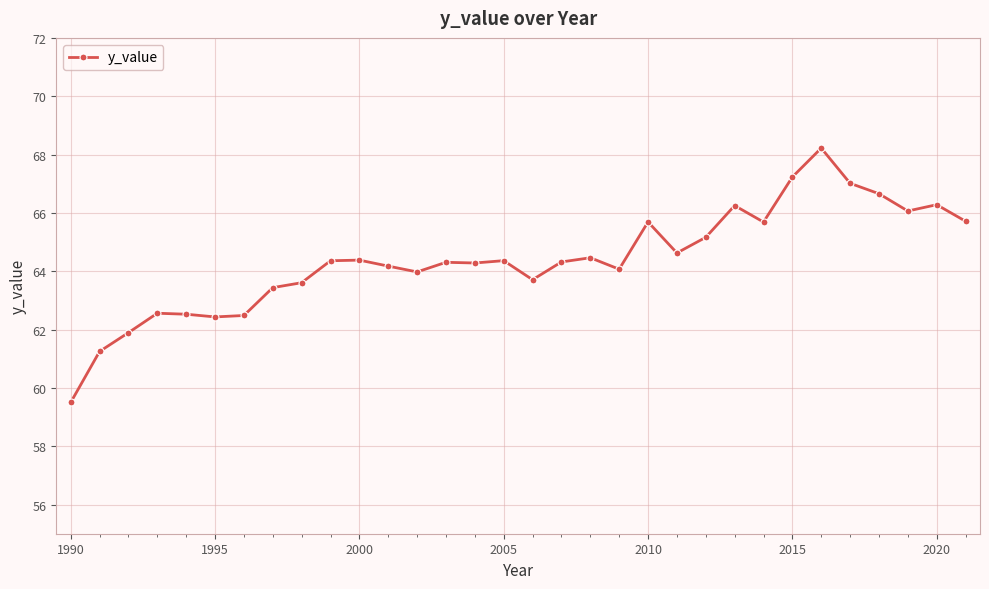

What is the maximum value shown in the chart?

68.2